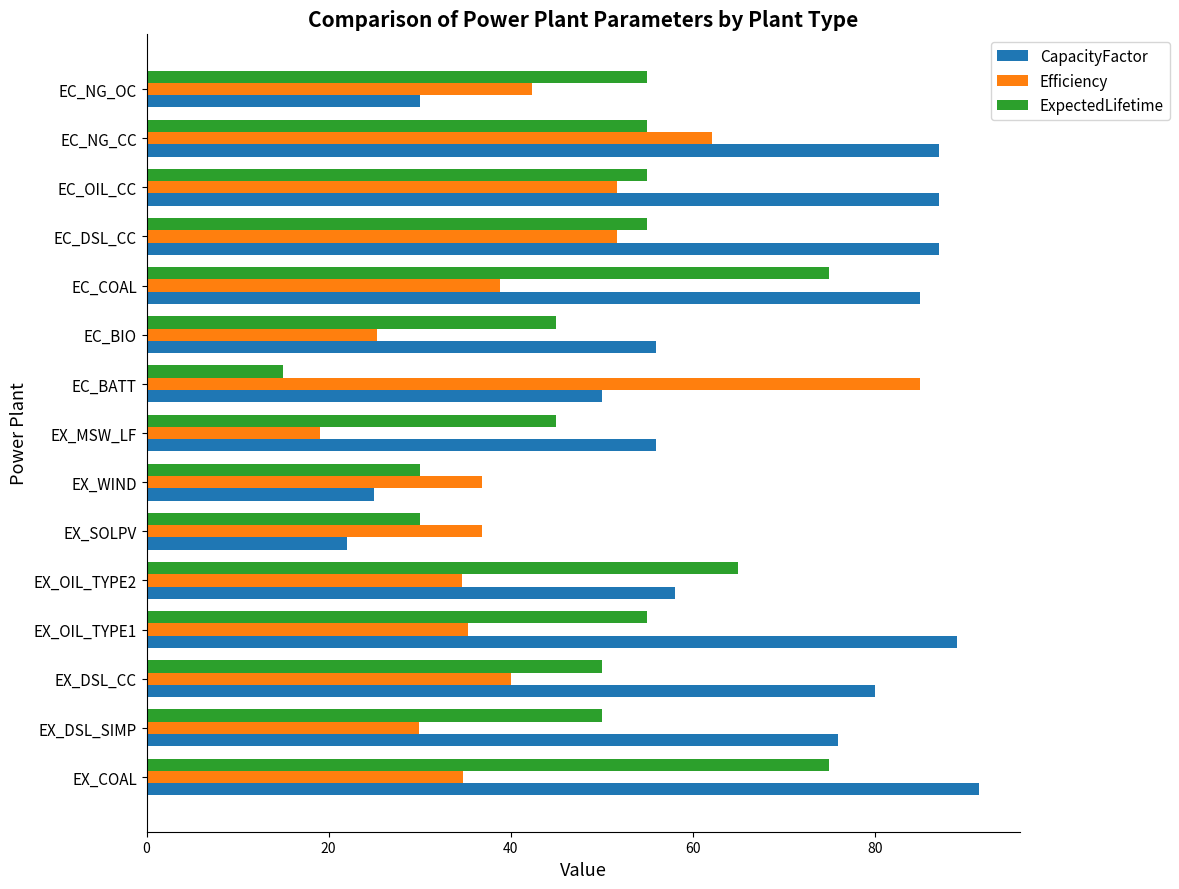

What is the highest value of the Efficiency series?

85.0